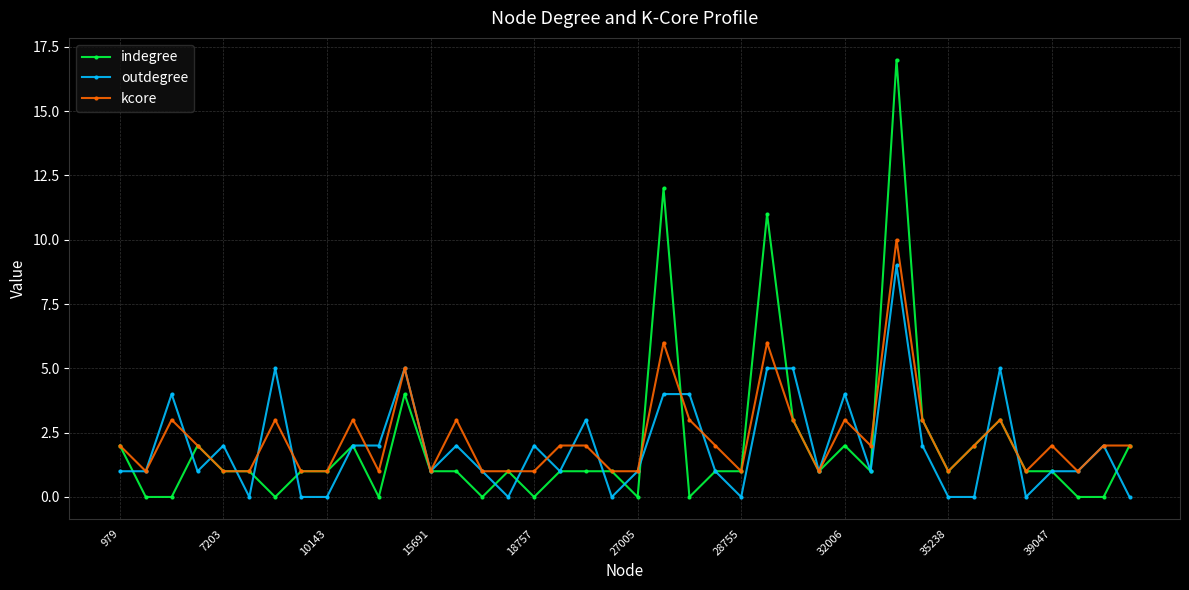

Which series has the largest total across all categories?

kcore